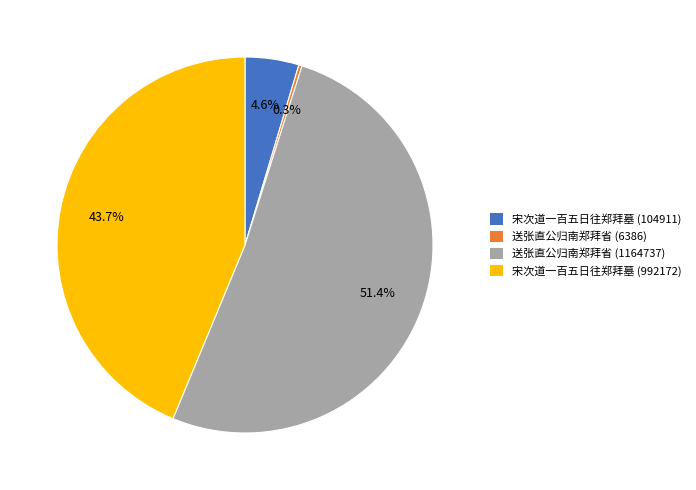

To the nearest percent, what percentage of the pie is 送张直公归南郑拜省 (1164737)?

51%